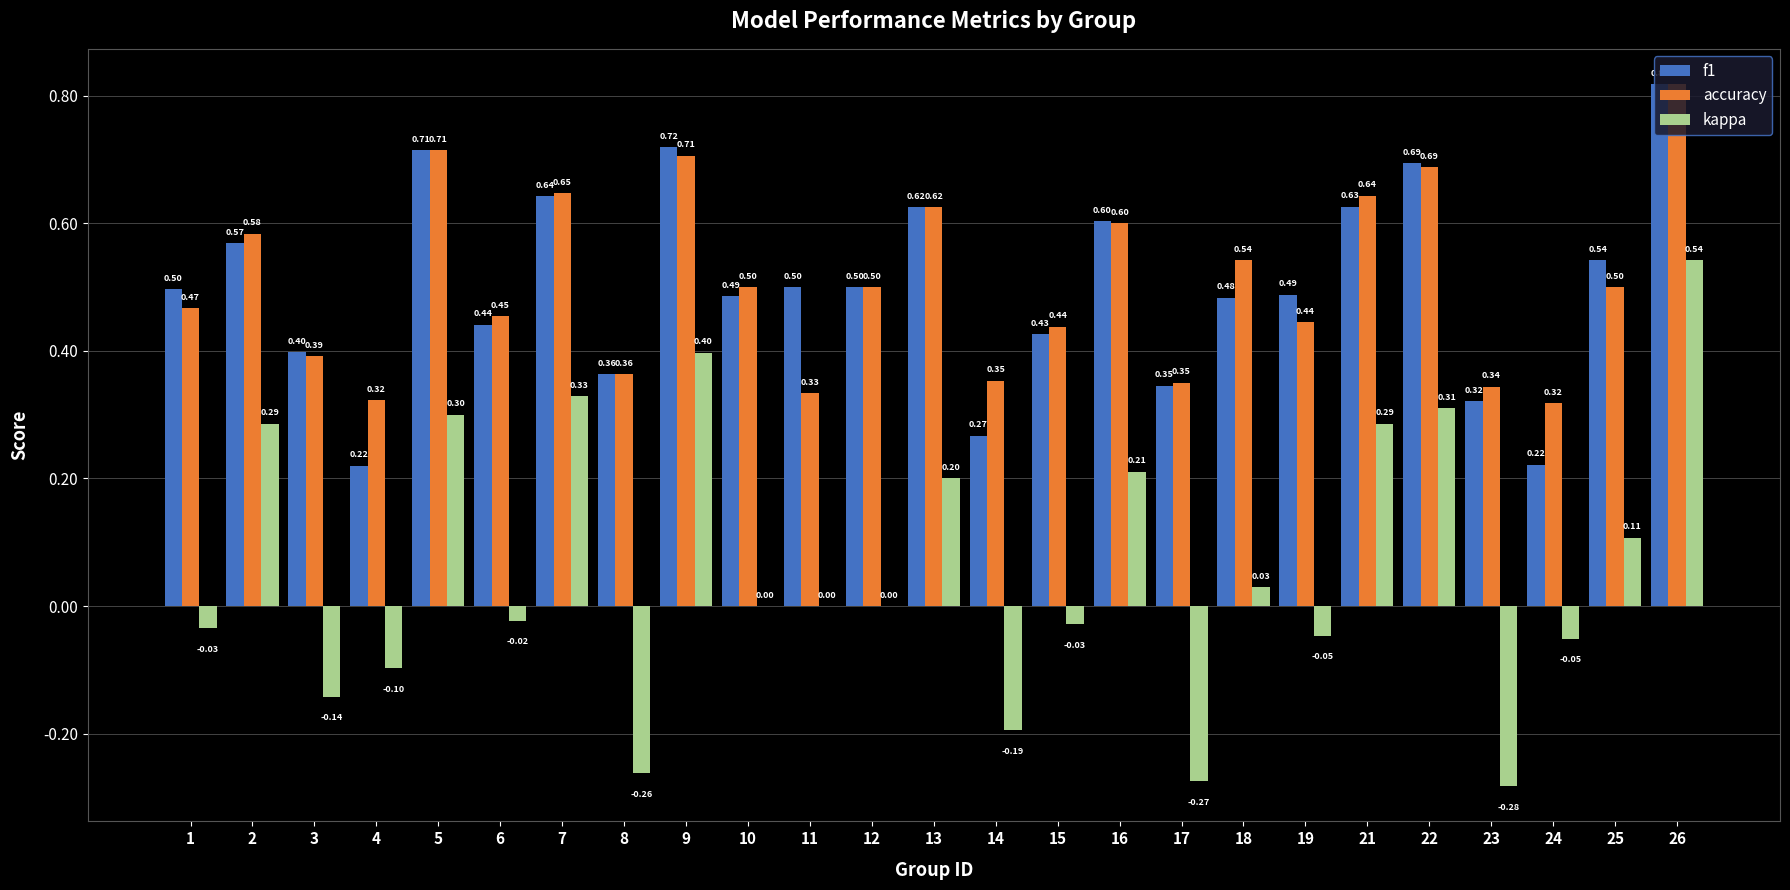

What is the sum of the f1 values at 26 and 4?

1.0